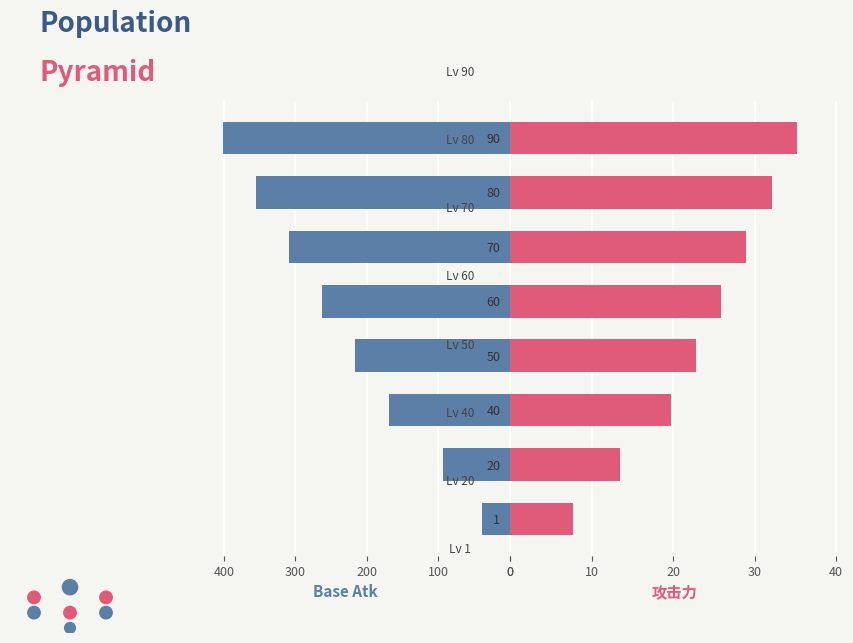

At how many categories does at least one series exceed 89?

7